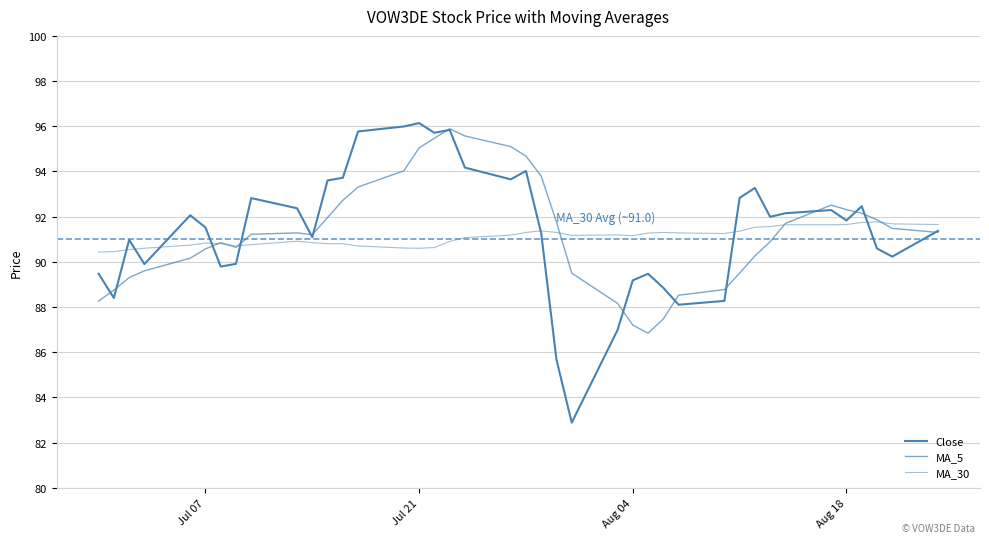

Is this an area chart (filled region under the line)?

No